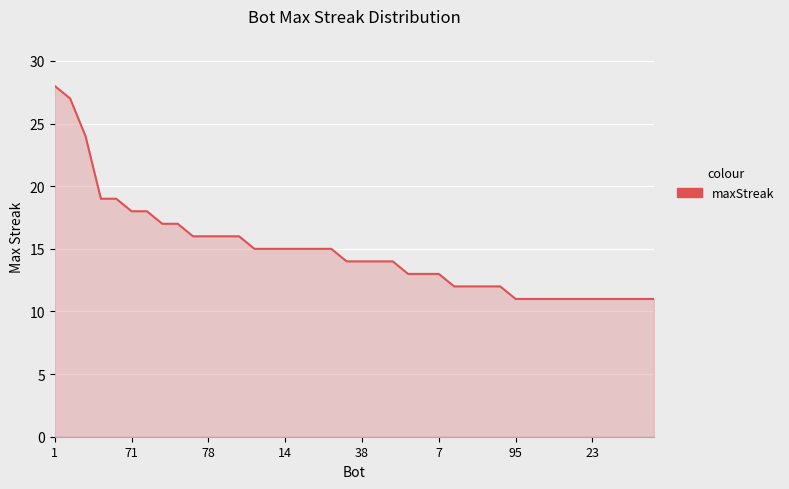

What is the maximum value shown in the chart?

28